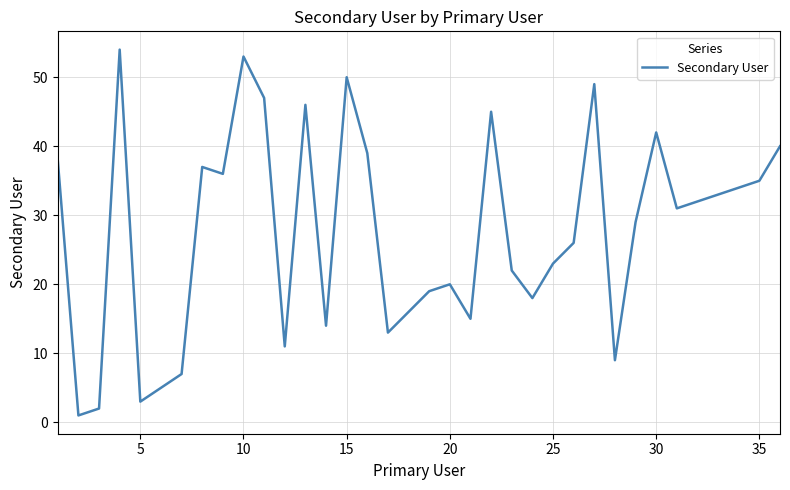

What is the maximum value shown in the chart?

54